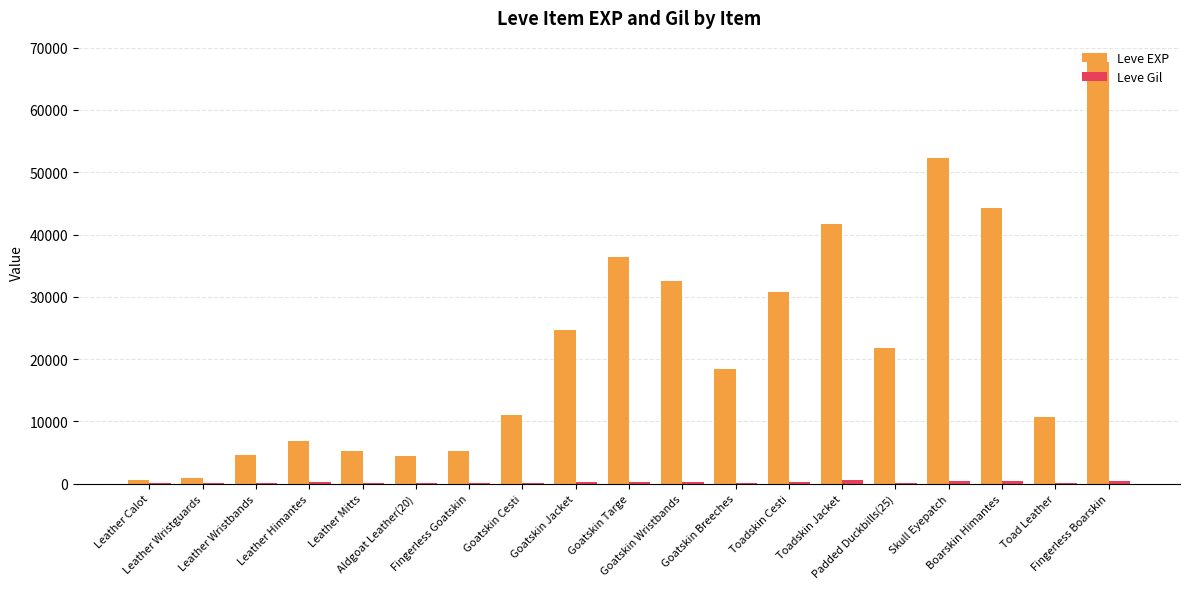

Which series has the largest total across all categories?

Leve EXP